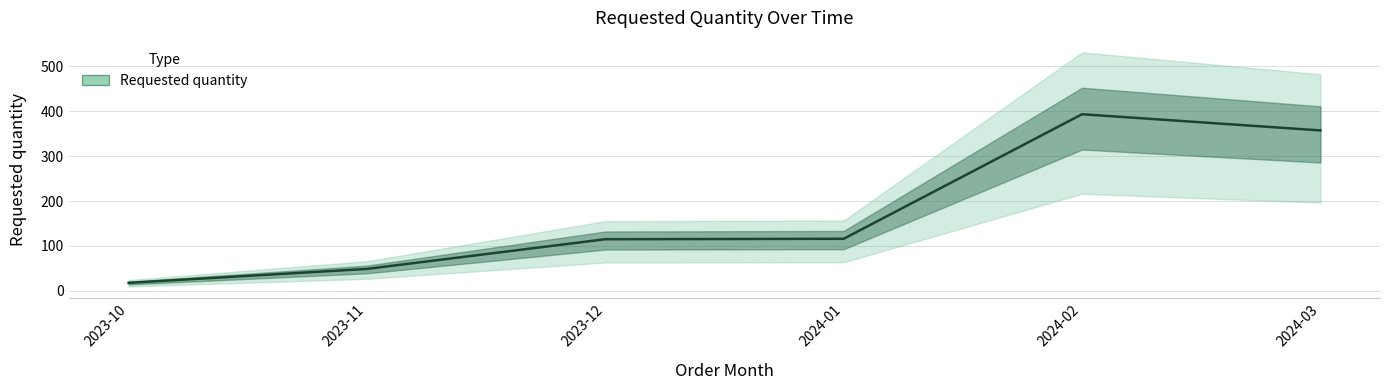

How many values exceed 116?

2